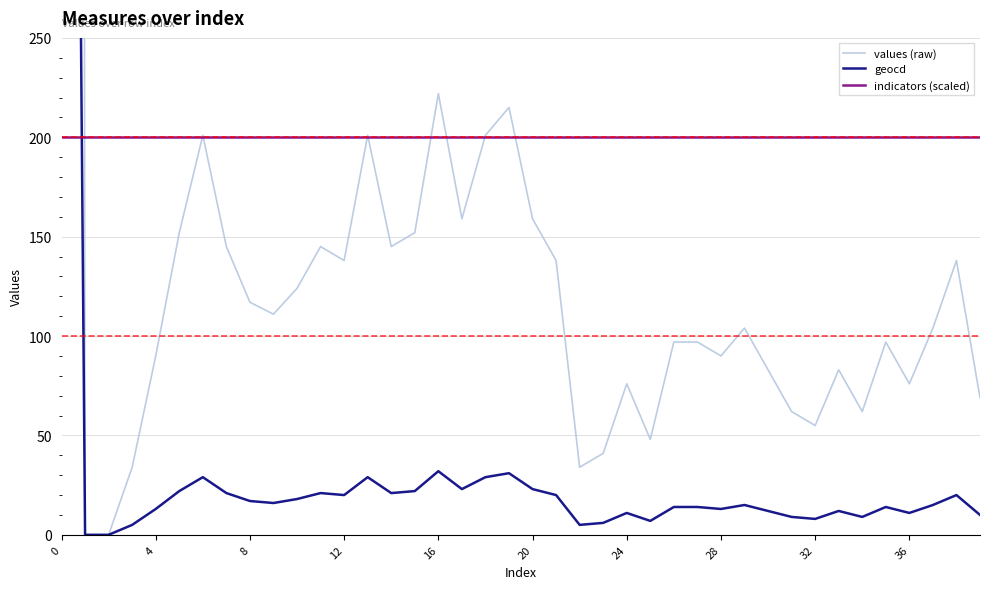

At 12, list the series in order from smallest to largest.

geocd, values (raw), indicators (scaled)